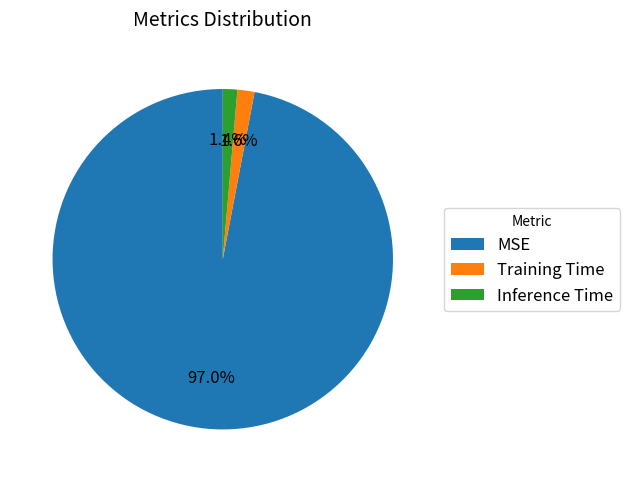

Is it true that Inference Time is 11% of the pie?

False